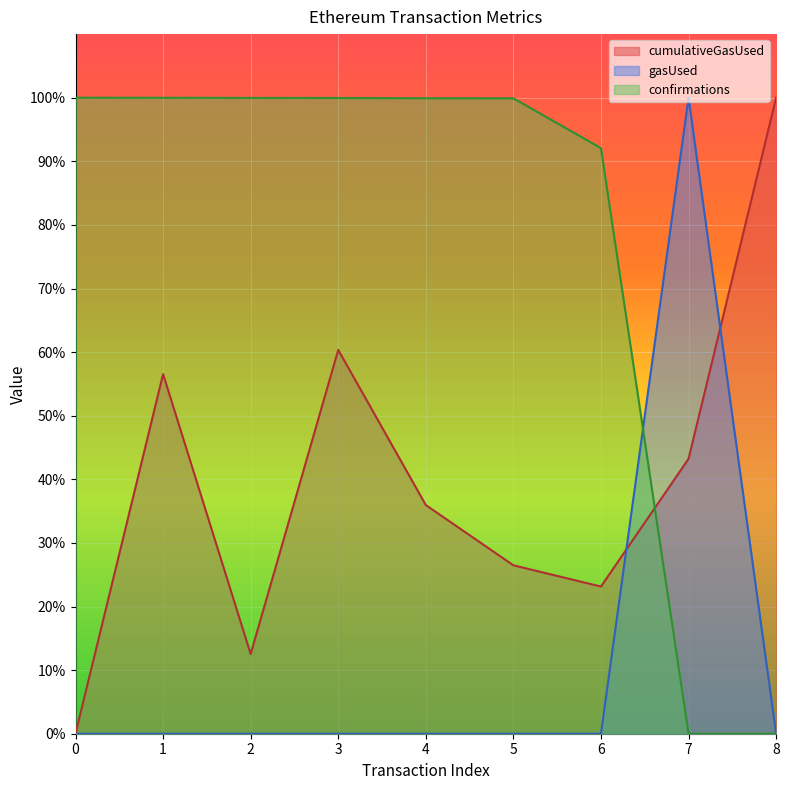

Which series ends up on top after the final intersection of cumulativeGasUsed and confirmations?

cumulativeGasUsed